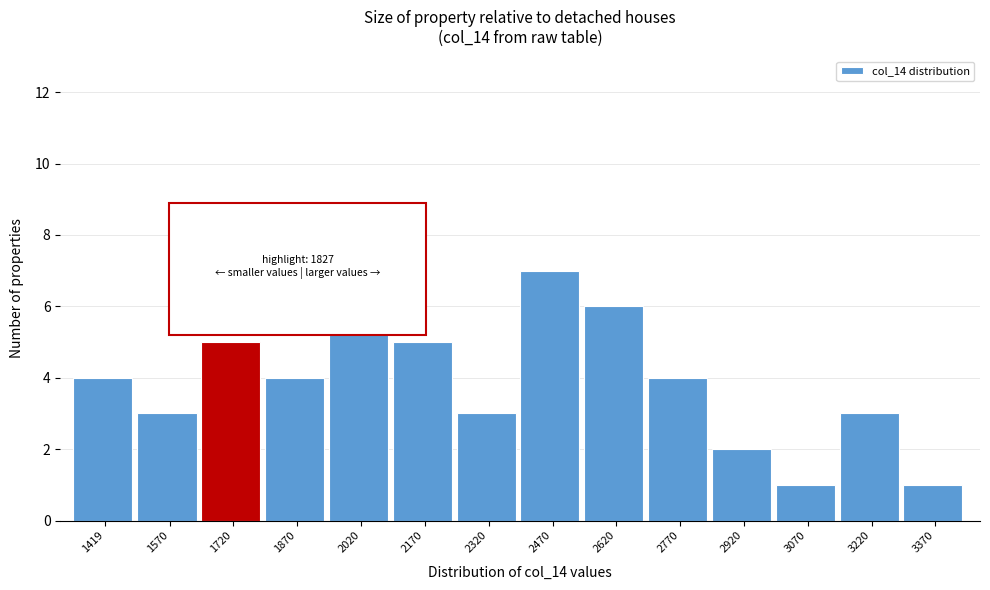

Reading right to left, transcribe all the data shown in this chart.

3370=1	3220=3	3070=1	2920=2	2770=4	2620=6	2470=7	2320=3	2170=5	2020=6	1870=4	1720=5	1570=3	1419=4